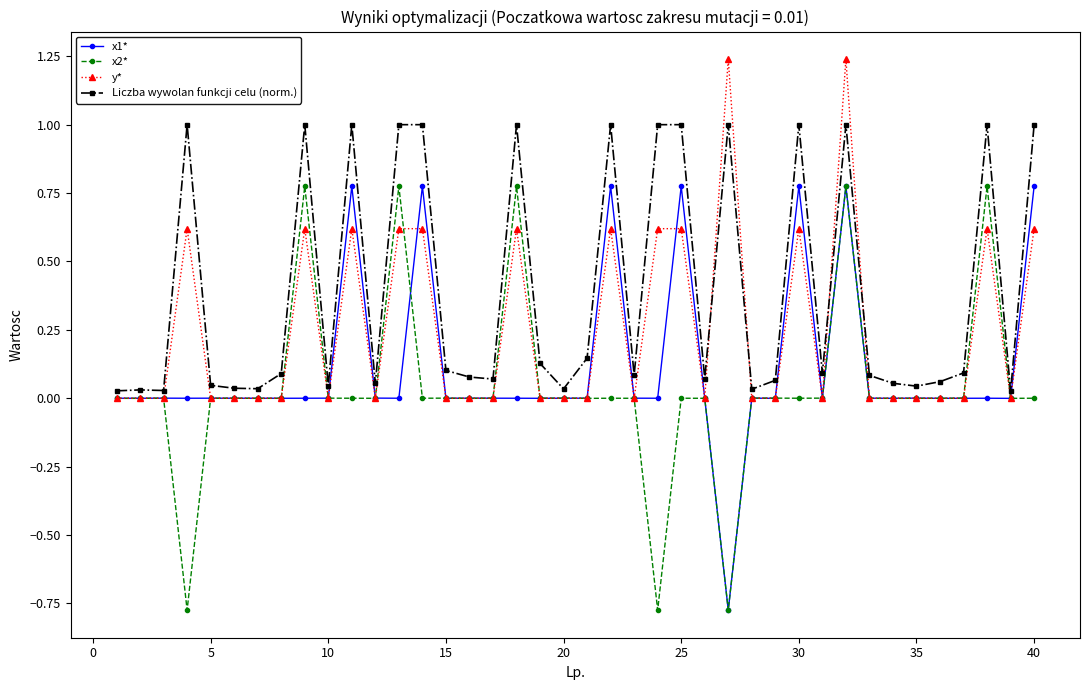

Count the number of data series in this chart.

4